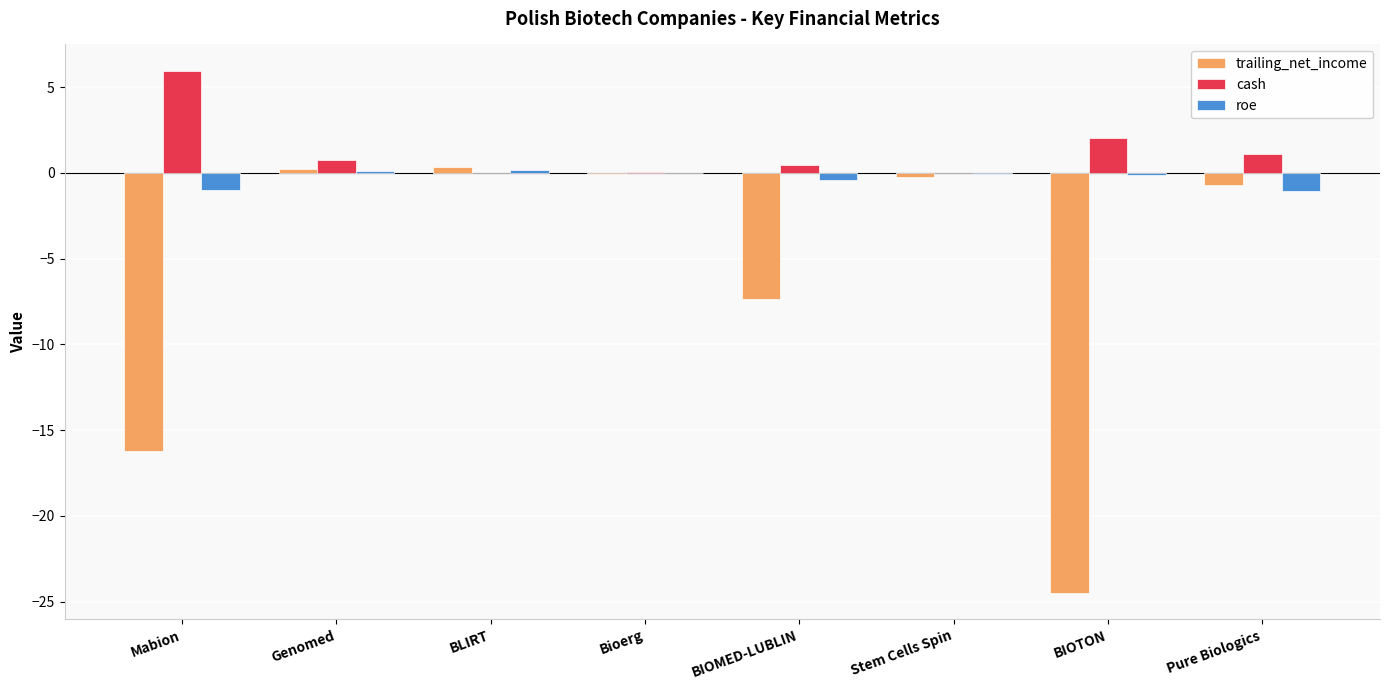

At which label does cash reach its peak?

Mabion